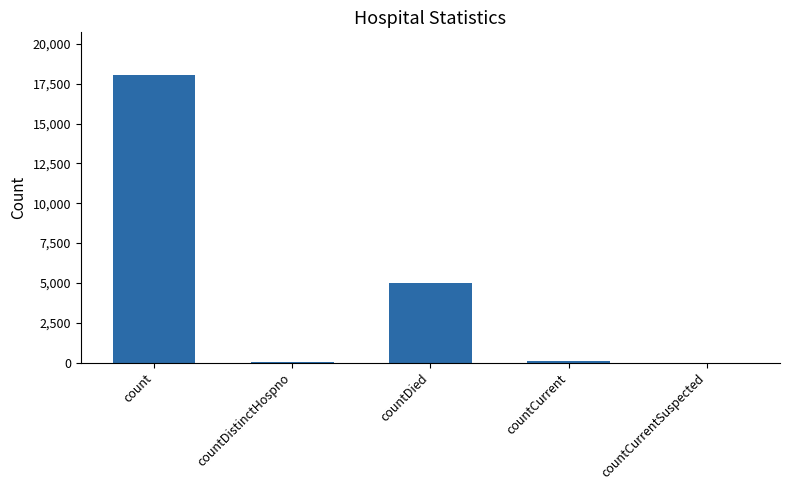

At which label is the value closest to 9012?

countDied